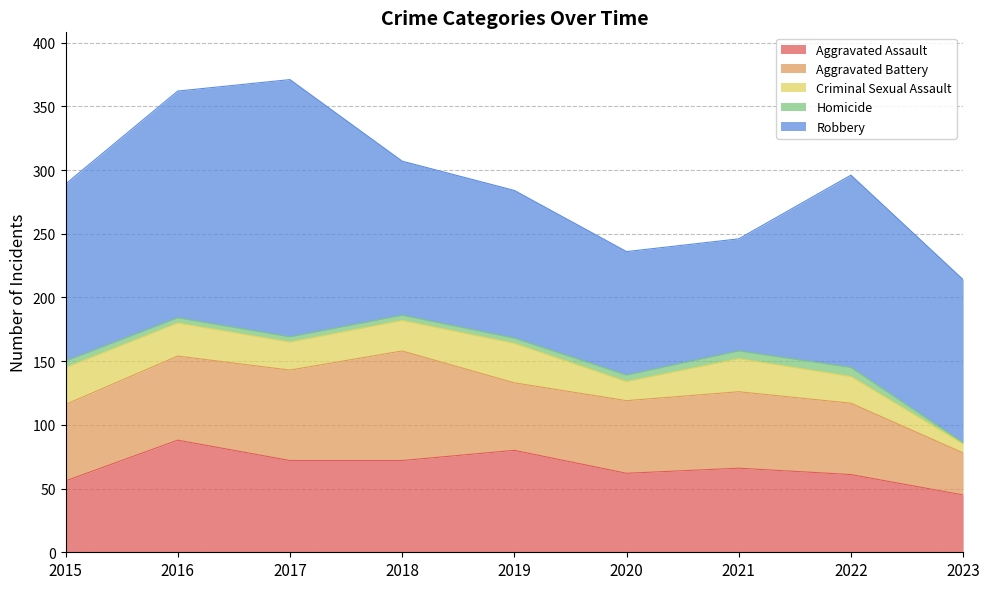

Where is the first local minimum for Robbery?

2021